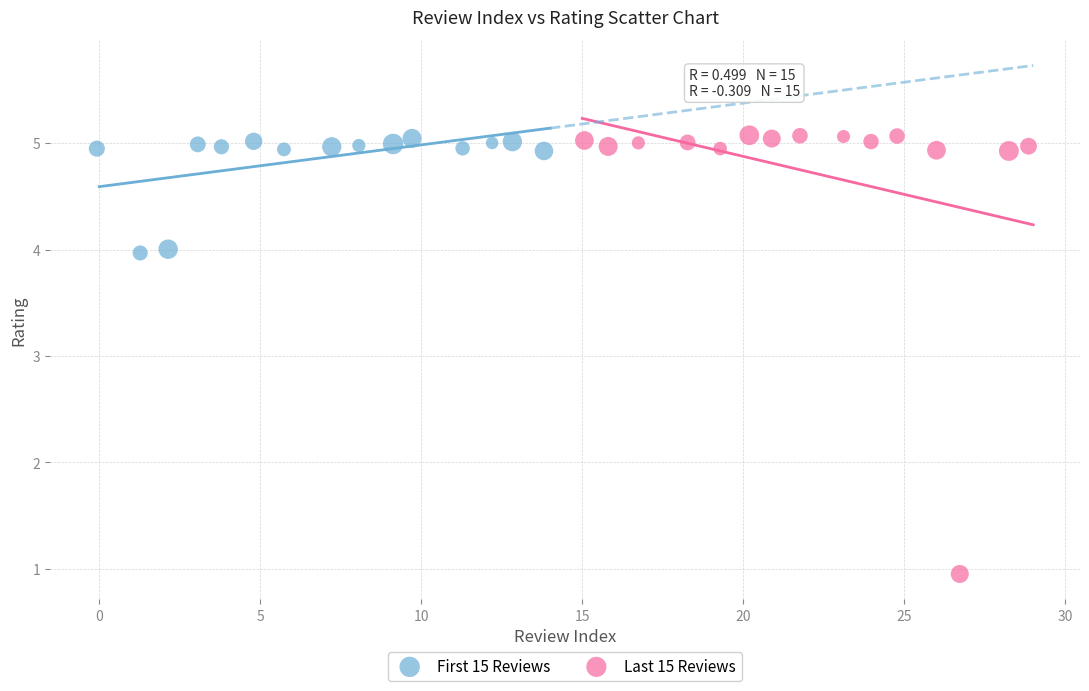

Which series contains the lowest Y value?

Last 15 Reviews